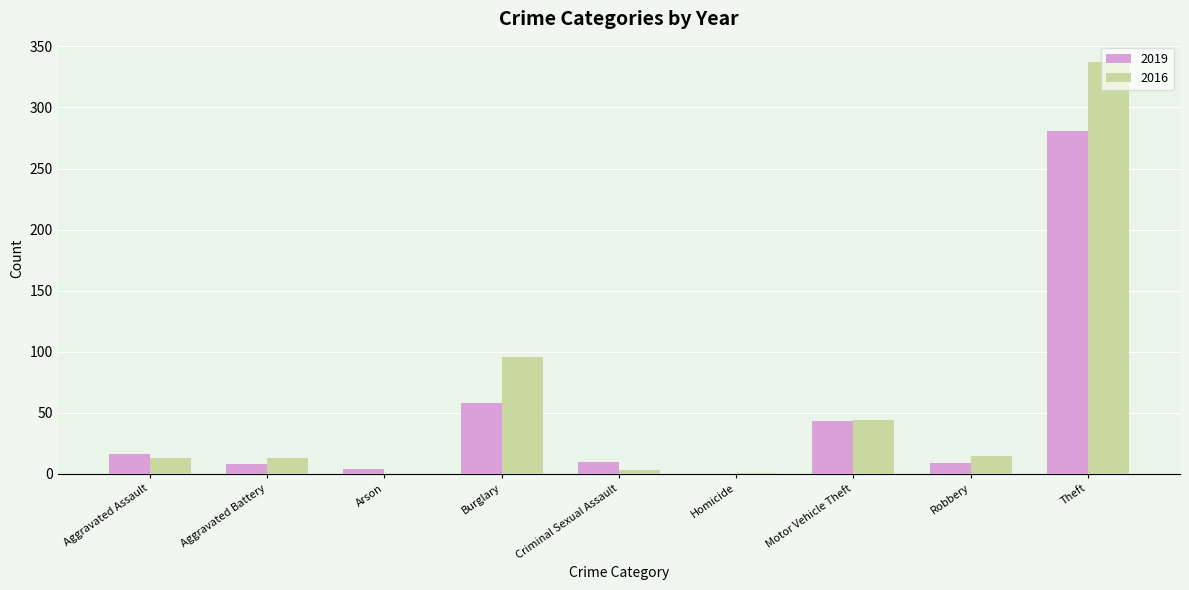

What is the spread (max minus min) of values at Robbery?

6